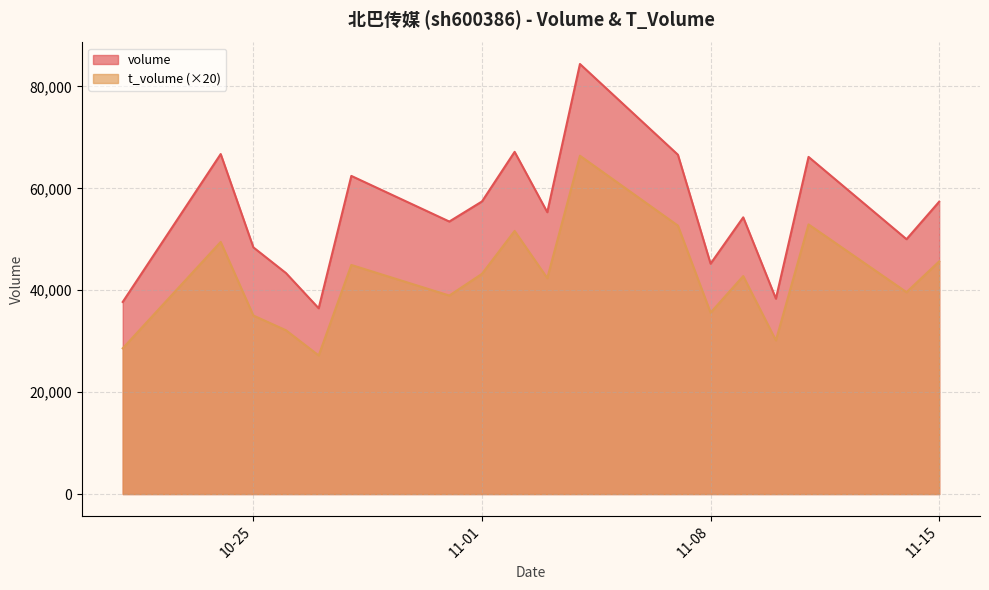

Which series has the largest range (max minus min)?

volume